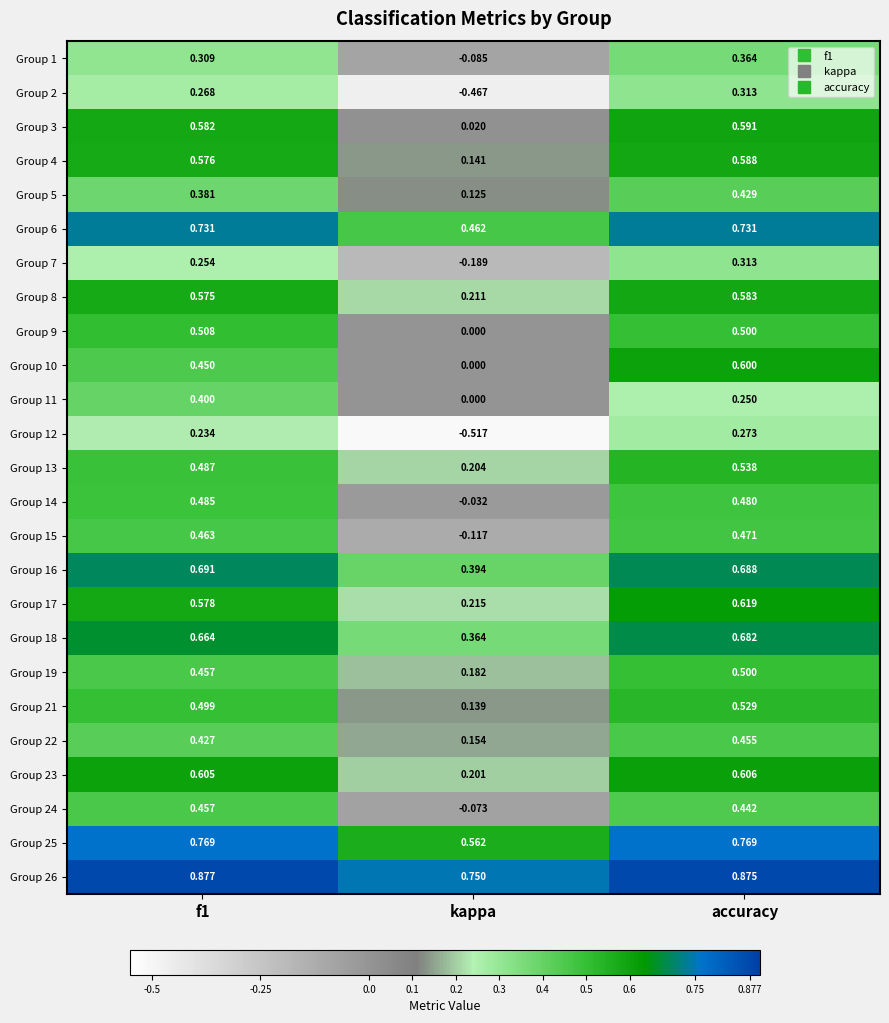

Is the value of Group 15 at accuracy greater than the value of Group 24 at kappa?

Yes